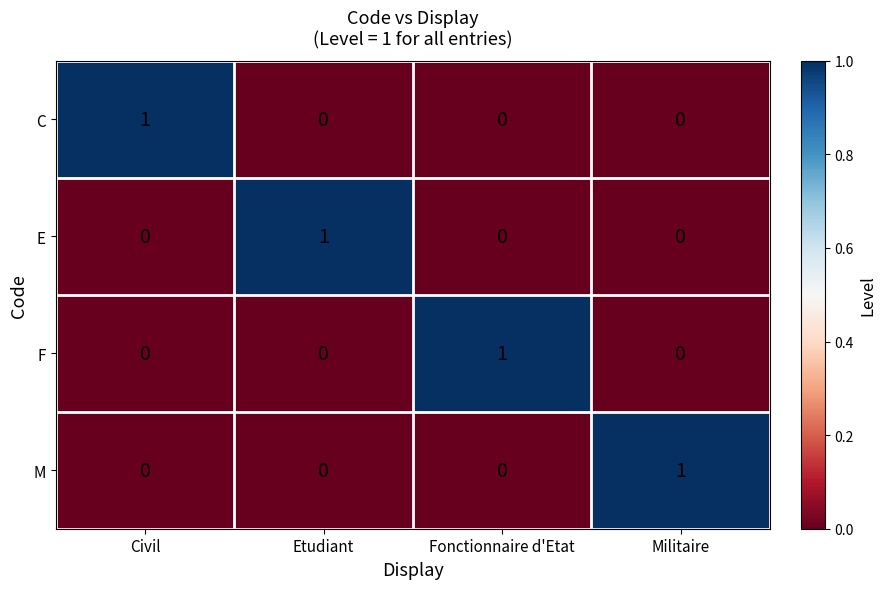

At which label does M reach its peak?

Militaire